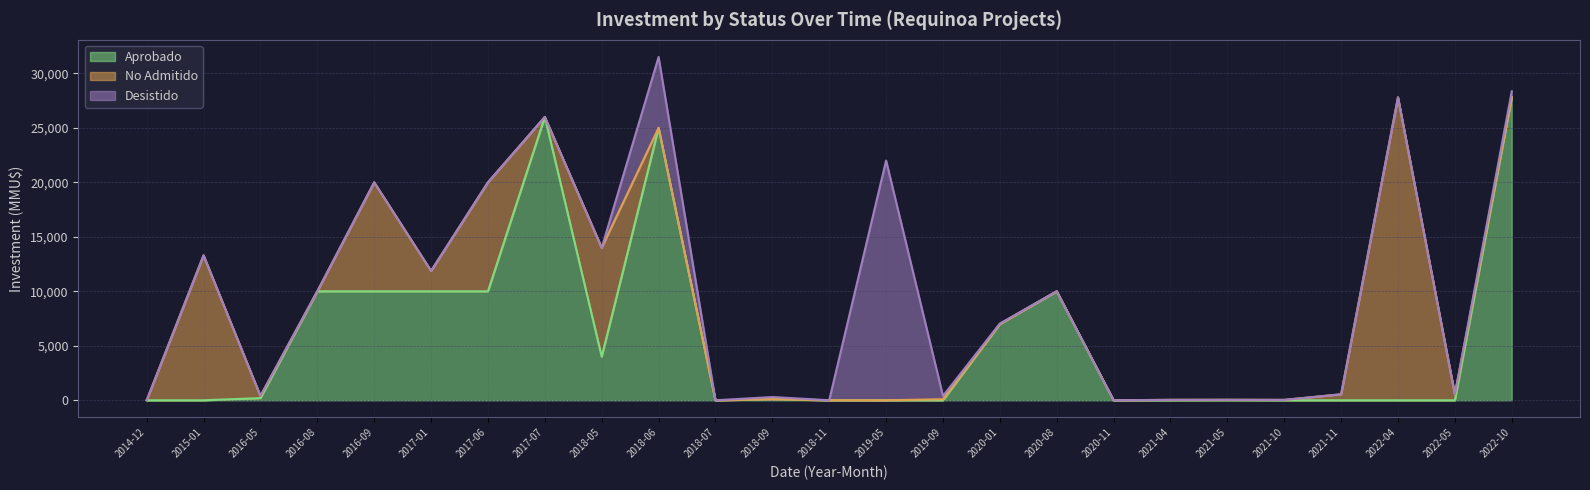

In No Admitido, how many points are higher than both neighbors (excluding endpoints)?

8